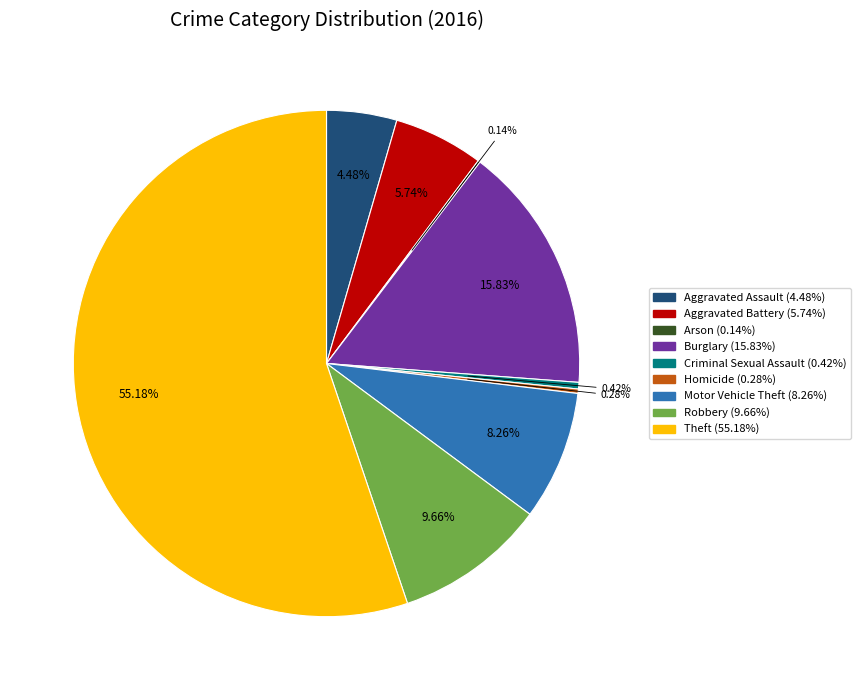

Does any single category account for the majority?

Yes